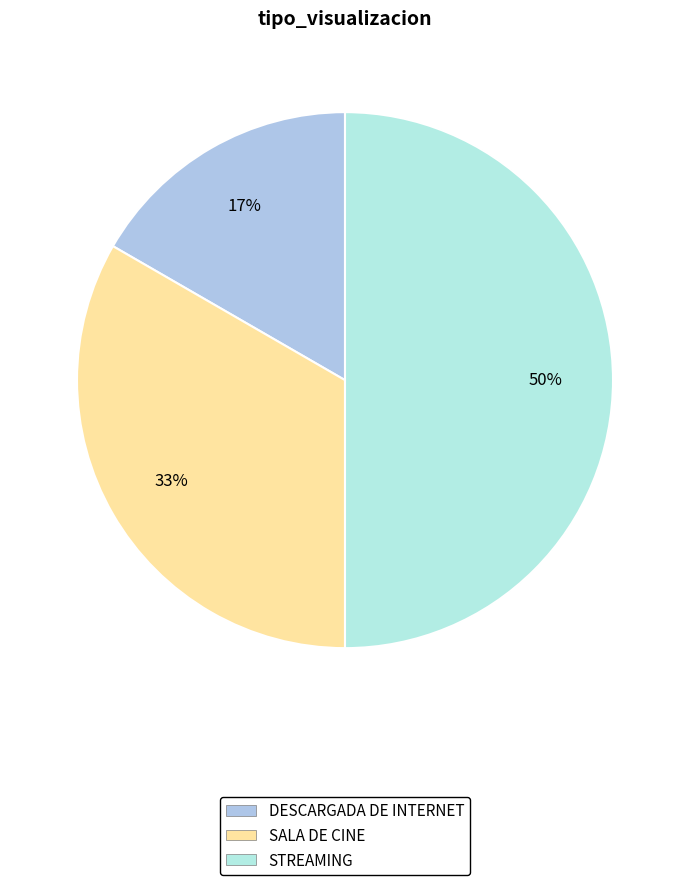

Is there a majority slice in this chart?

No